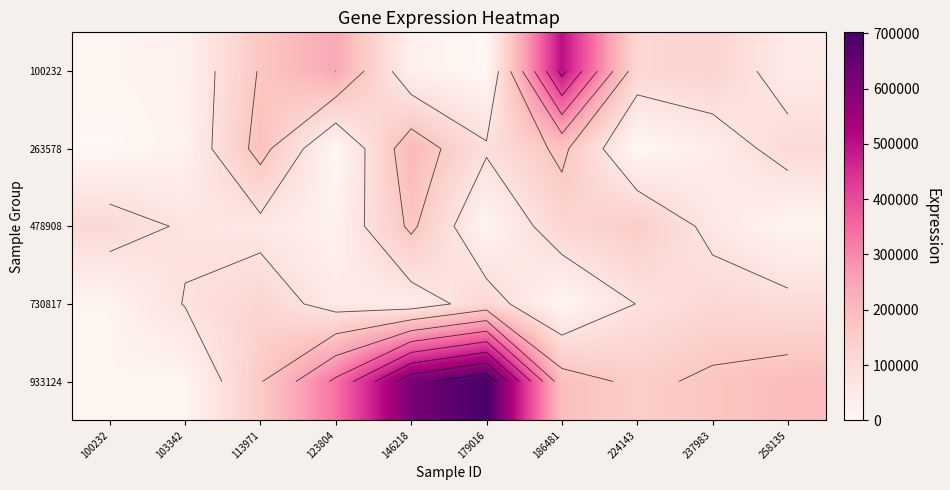

Rank the series by their maximum value, from lowest to highest.

730817, 478908, 263578, 100232, 933124